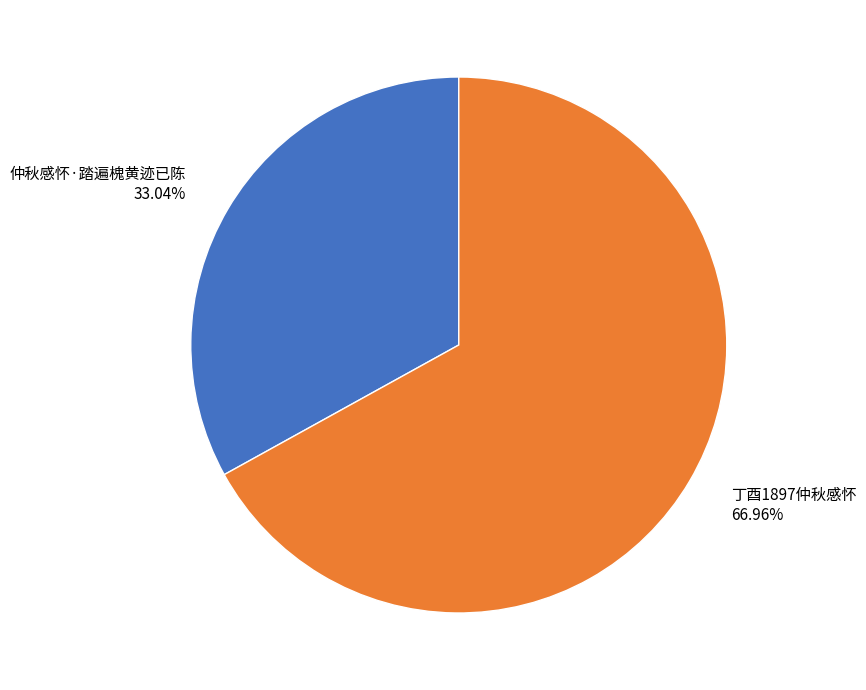

To the nearest percent, what is the combined percentage of 仲秋感怀·踏遍槐黄迹已陈 and 丁酉1897仲秋感怀?

100%